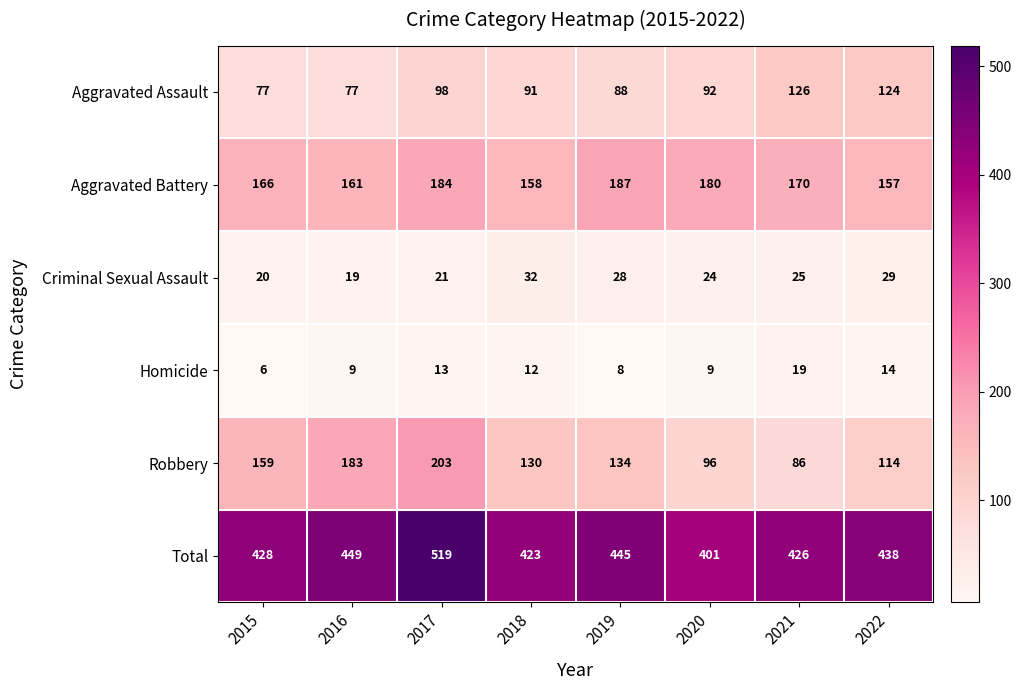

At which label is Robbery closest to 144?

2019